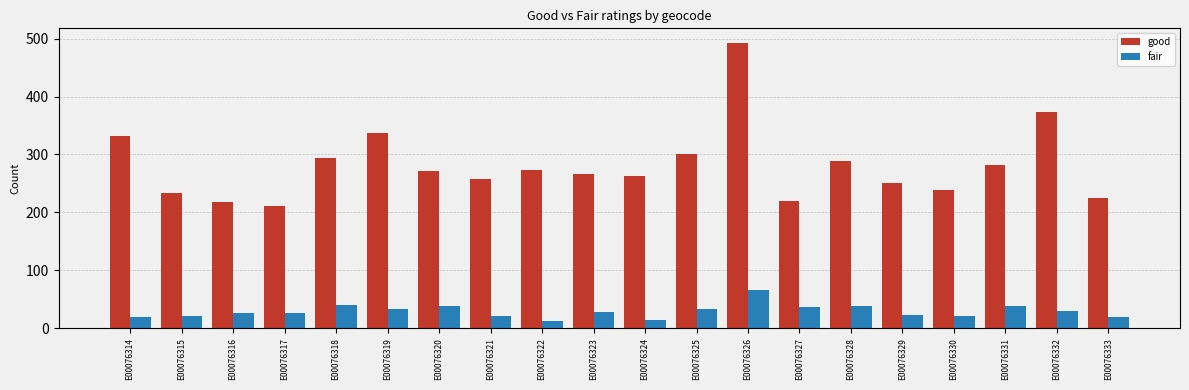

At which label does good reach its minimum?

E00076317